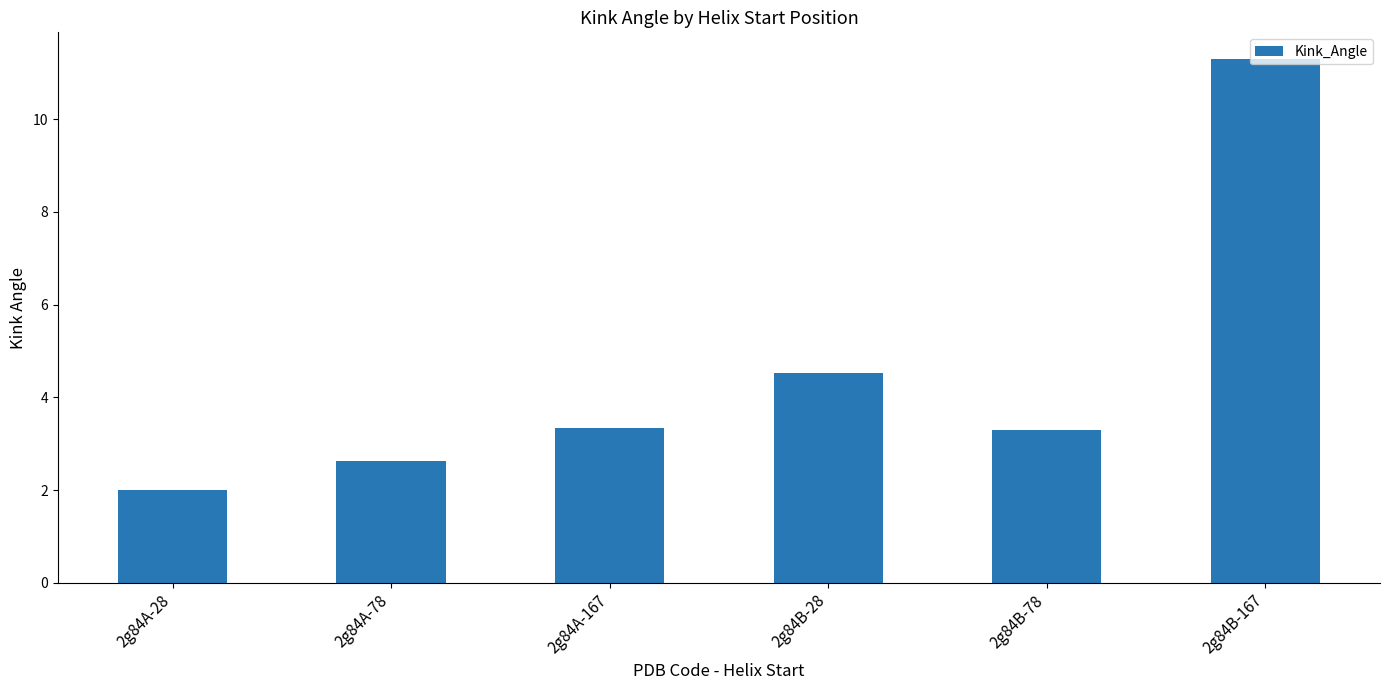

Reading right to left, what are all the values shown in this chart?

2g84B-167=11.3	2g84B-78=3.3	2g84B-28=4.5	2g84A-167=3.3	2g84A-78=2.6	2g84A-28=2.0